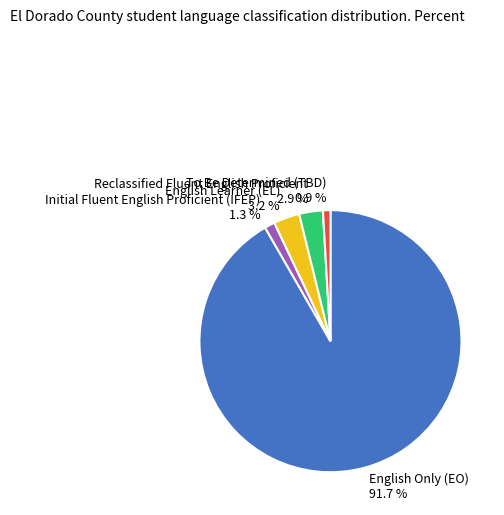

Is it true that To Be Determined (TBD) is 1% of the pie?

True